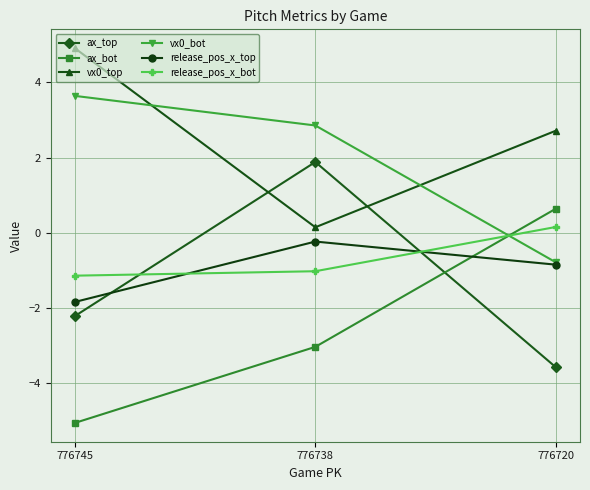

At which category does the chart reach its peak across all series?

776745